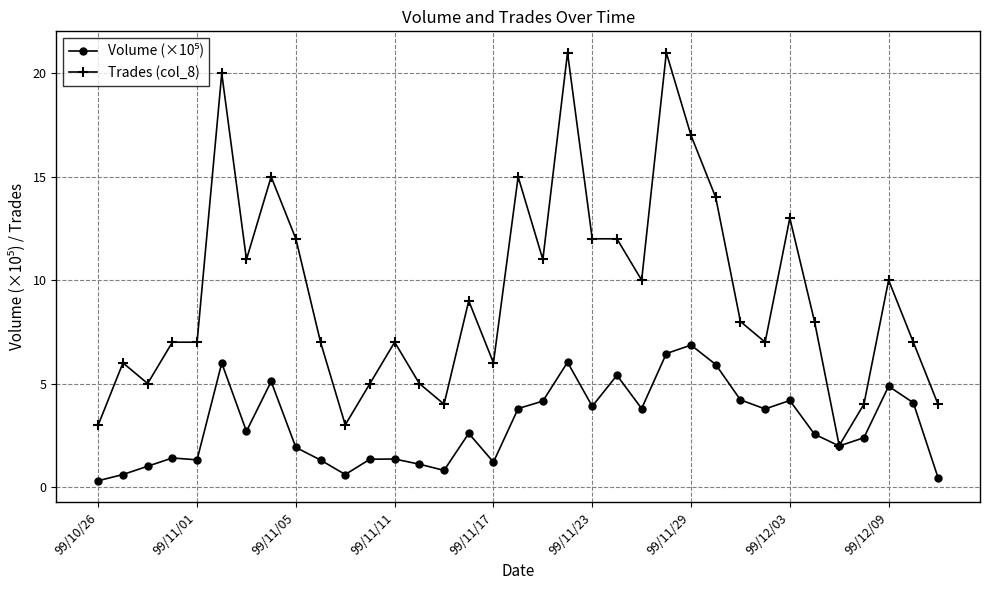

Which series has the widest spread of values?

Trades (col_8)